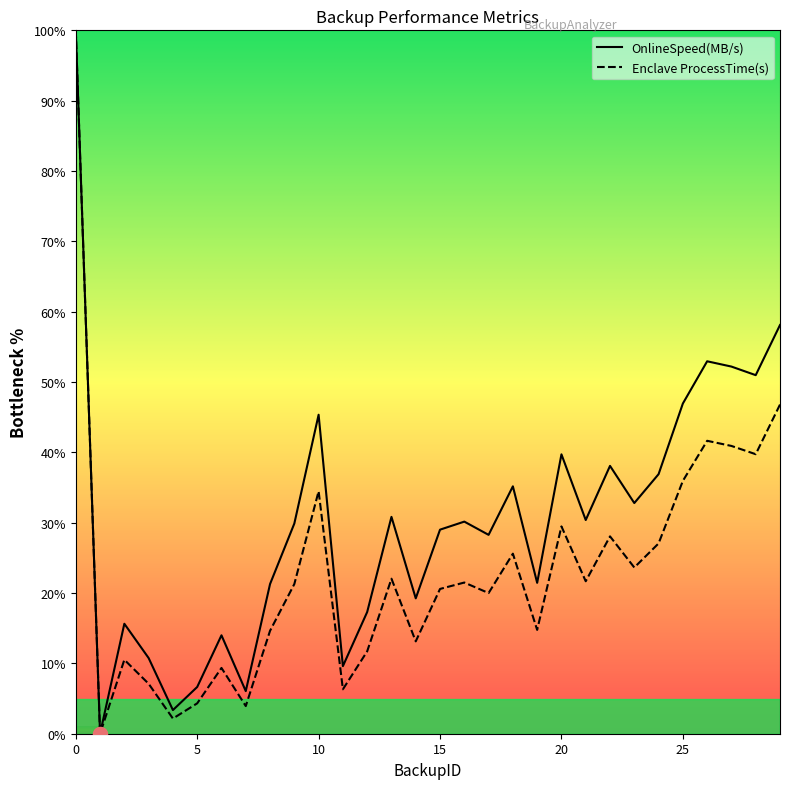

What is the highest value of the Enclave ProcessTime(s) series?

100.0